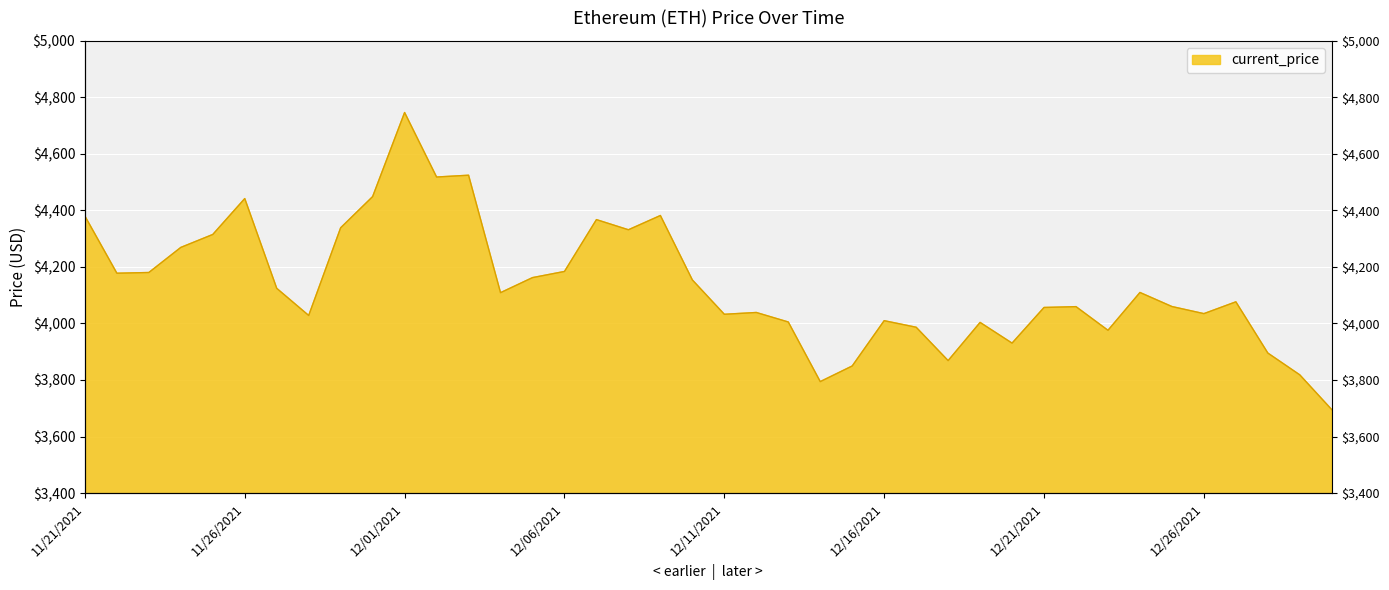

Read the value at 12/16/2021.

4009.9